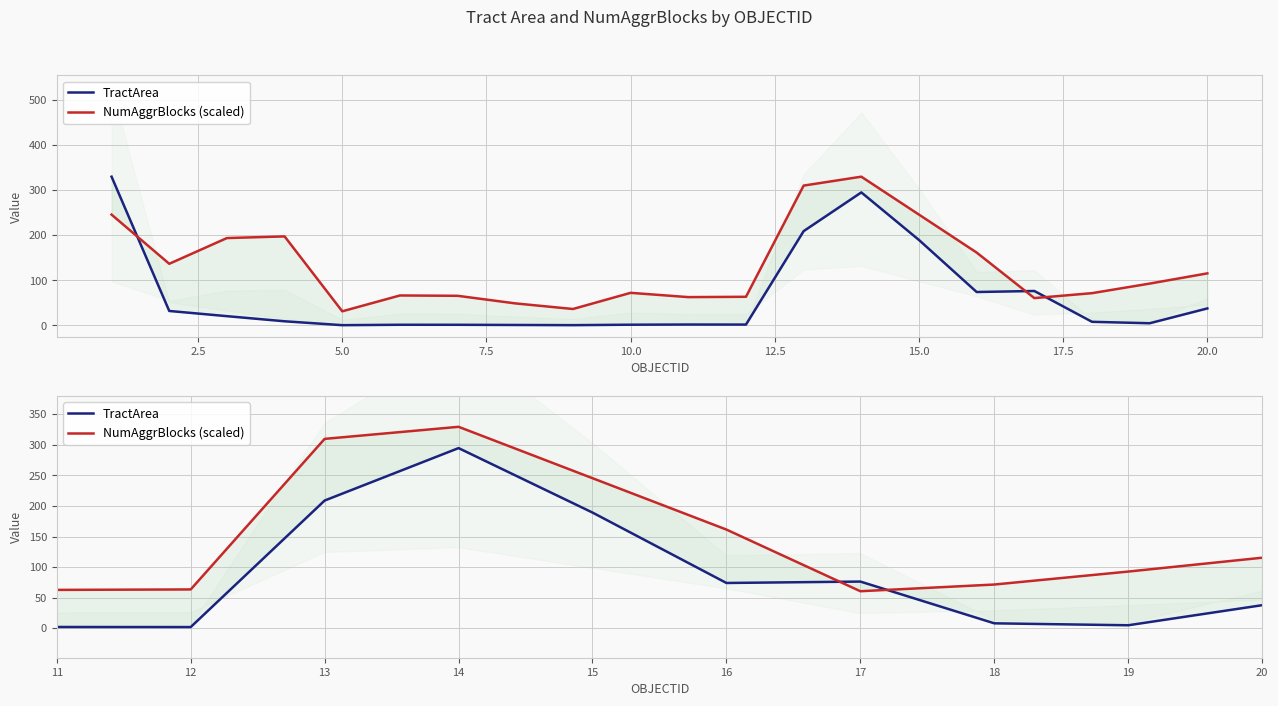

What is the average value of the TractArea series?

64.9